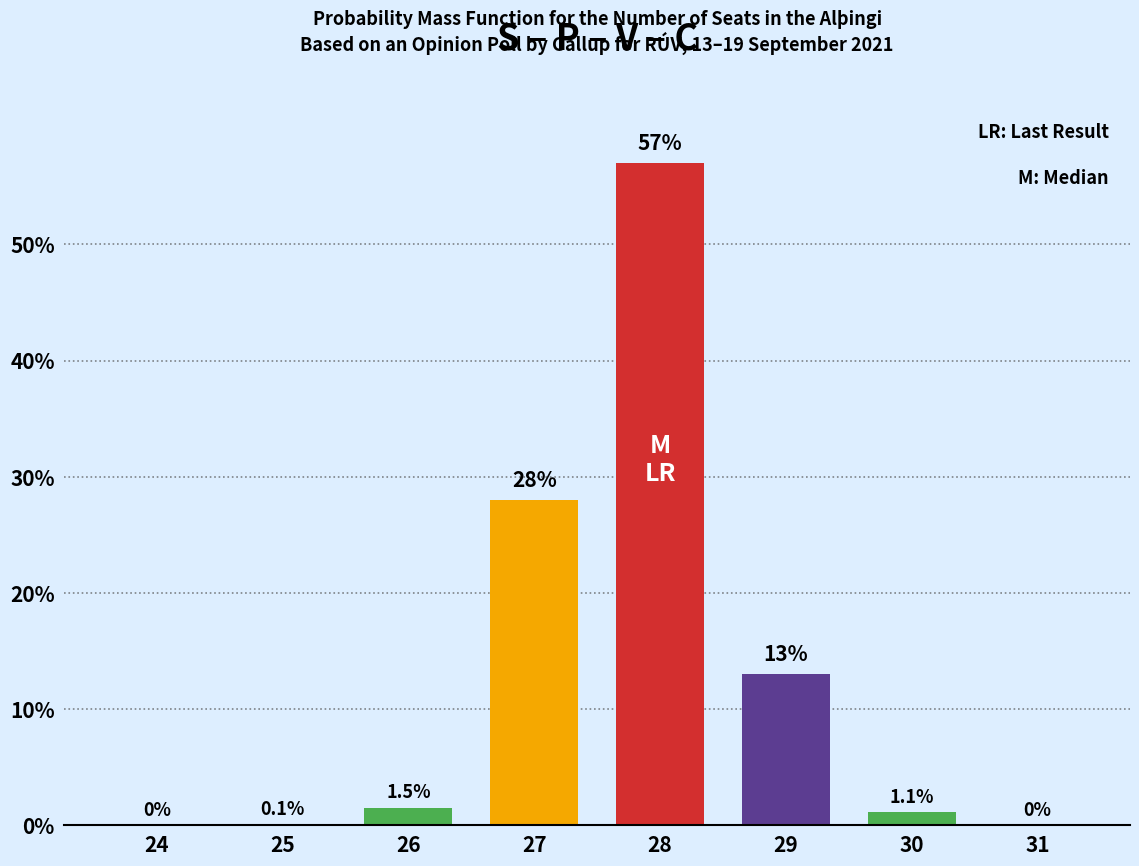

Reading left to right, extract all data points from this chart.

24=0.0	25=0.1	26=1.5	27=28.0	28=57.0	29=13.0	30=1.1	31=0.0